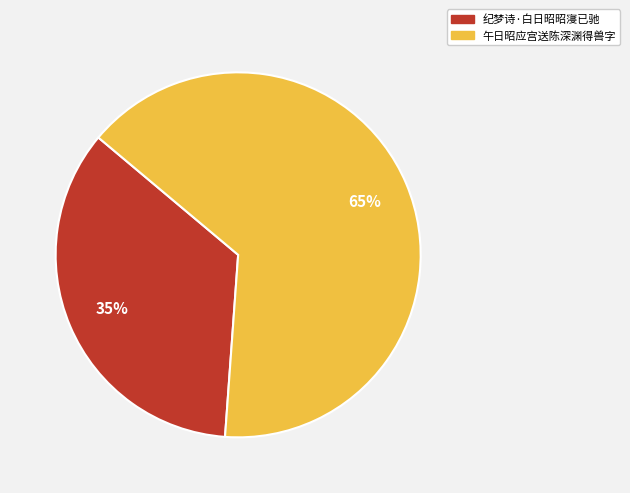

To the nearest percent, what percentage of the pie is 午日昭应宫送陈深渊得兽字?

65%